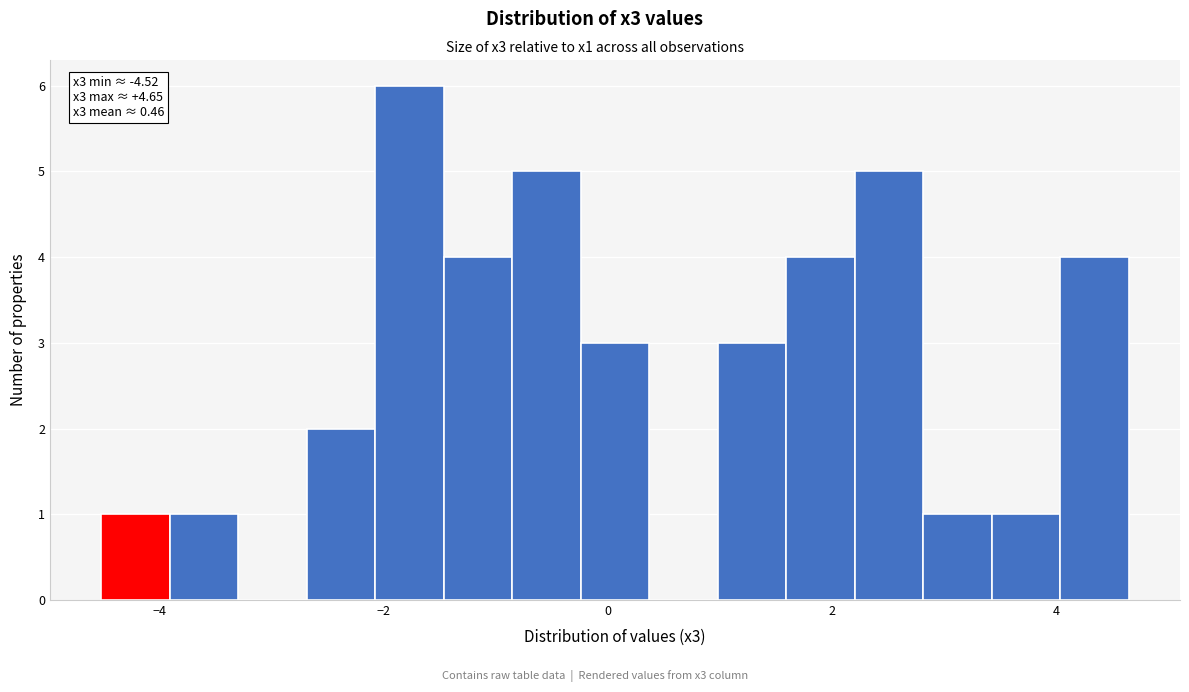

Around what value on the x-axis is the tallest bar? Give the approximate position of its centre, as read against the axis.

-1.8